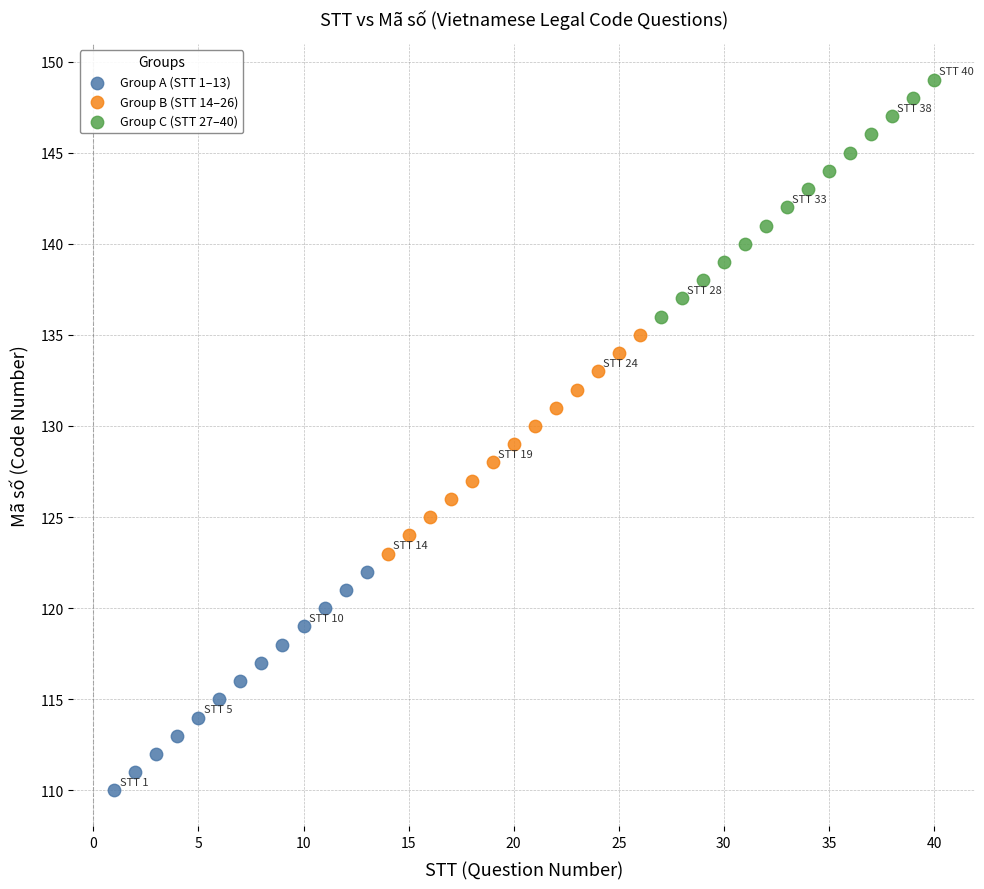

Which series has the largest Y range (max minus min)?

Group C (STT 27–40)